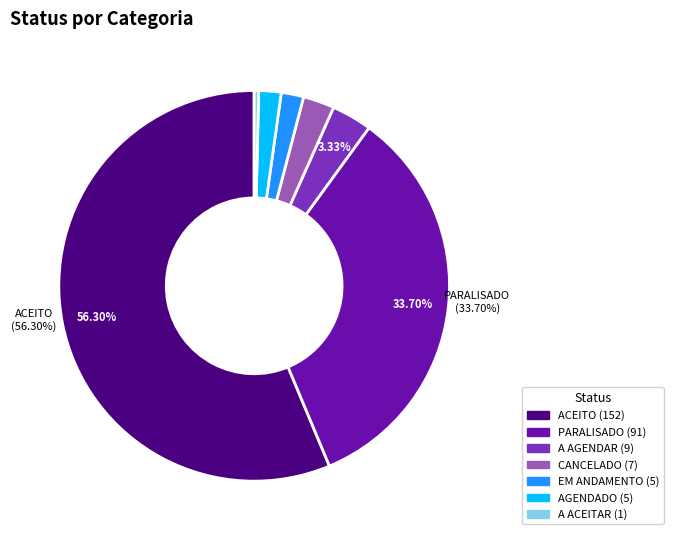

Is there a majority slice in this chart?

Yes